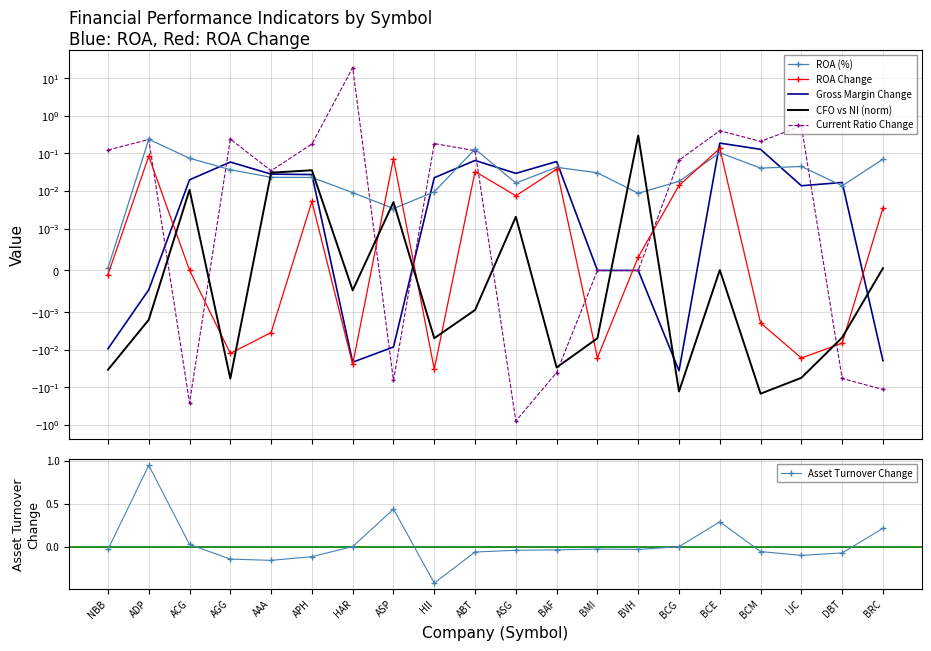

How many values in ROA Change are above zero?

11